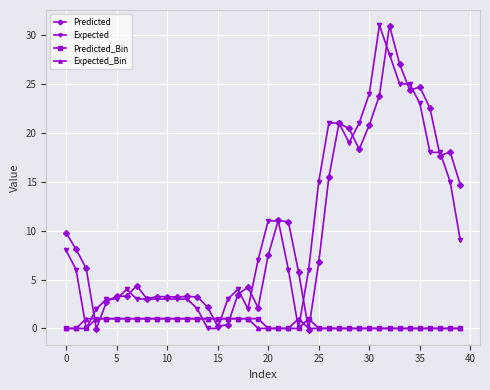

Which series ends up on top after the final intersection of Expected_Bin and Expected?

Expected